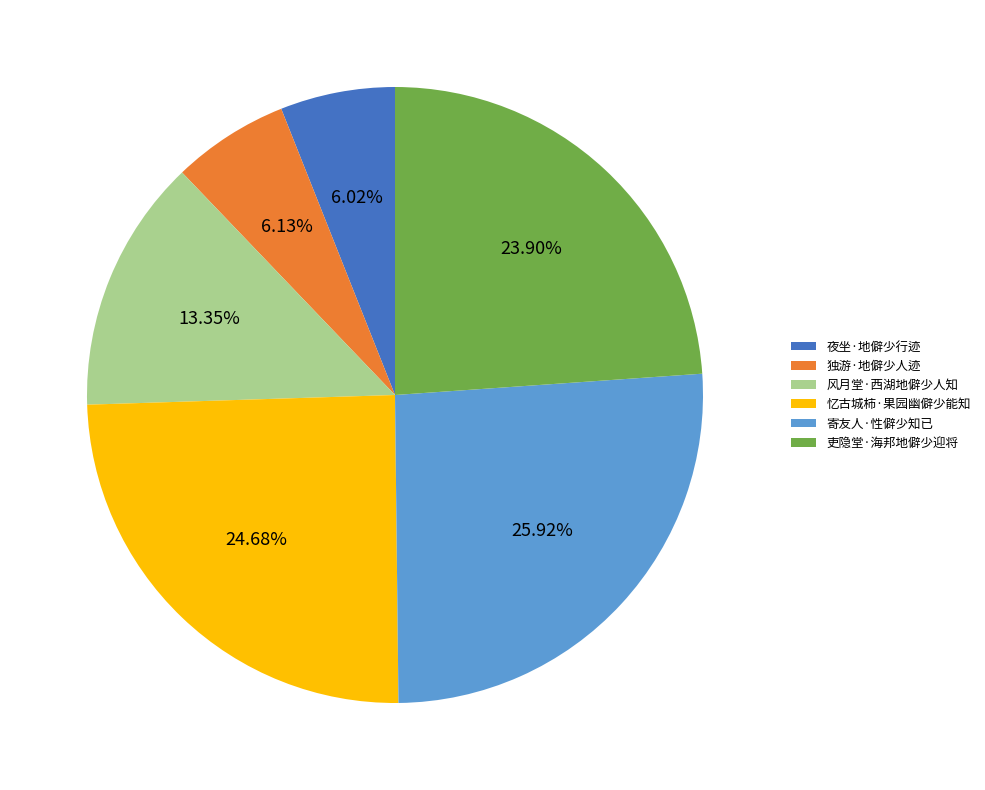

Between 独游·地僻少人迹 and 寄友人·性僻少知已, which is larger?

寄友人·性僻少知已